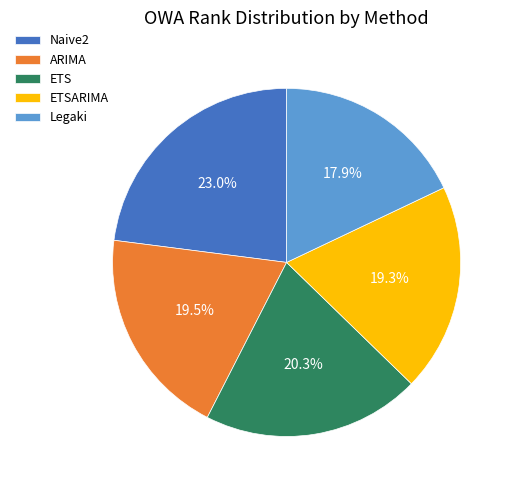

What is the total percentage of ARIMA and Naive2?

42.5%